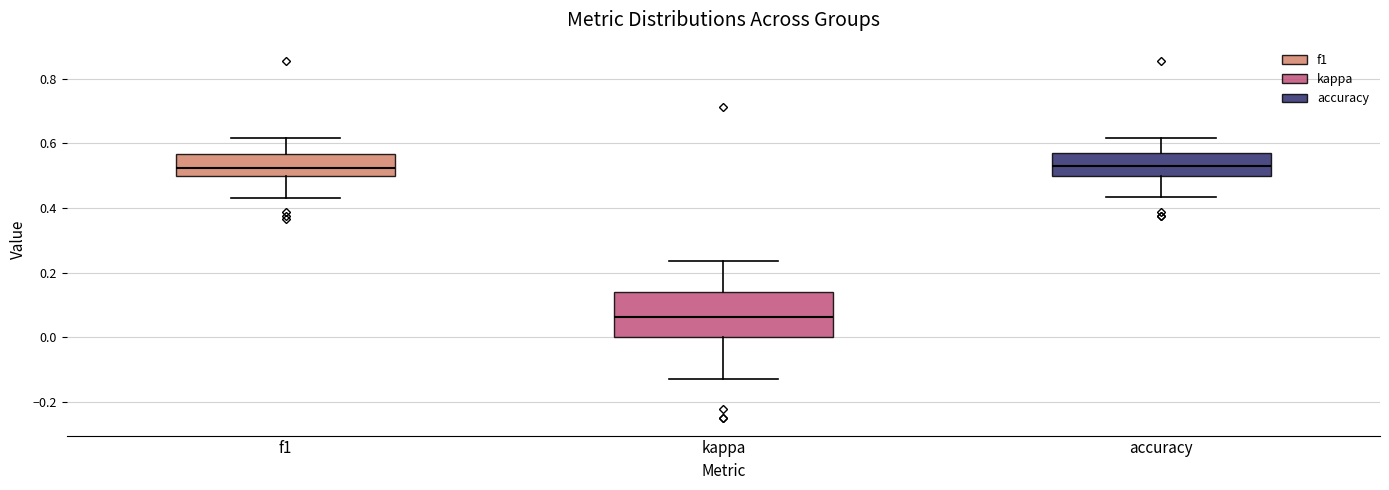

Reading left to right, transcribe this box plot: for each box, give where its median line is, the range the box spans, and where its two whiskers end, as read against the y-axis. The values are not printed on the chart, so give them approximately, as read against the axis.

f1: median 0.52, box 0.50 to 0.56, whiskers 0.44 to 0.62
kappa: median 0.06, box 0.00 to 0.14, whiskers -0.14 to 0.24
accuracy: median 0.54, box 0.50 to 0.56, whiskers 0.44 to 0.62